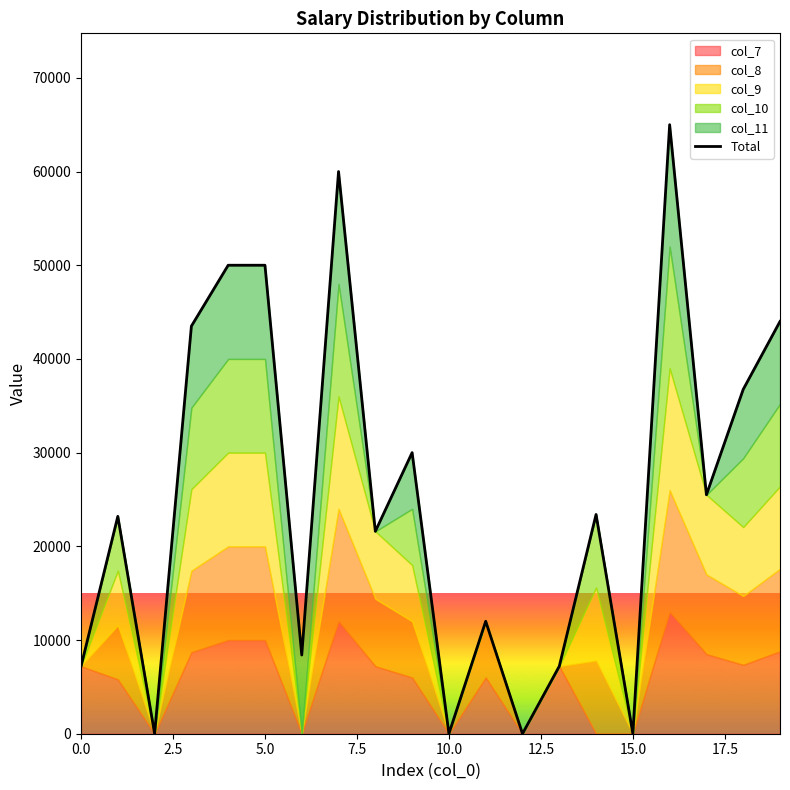

What is the label of the 12th point from the left?

11